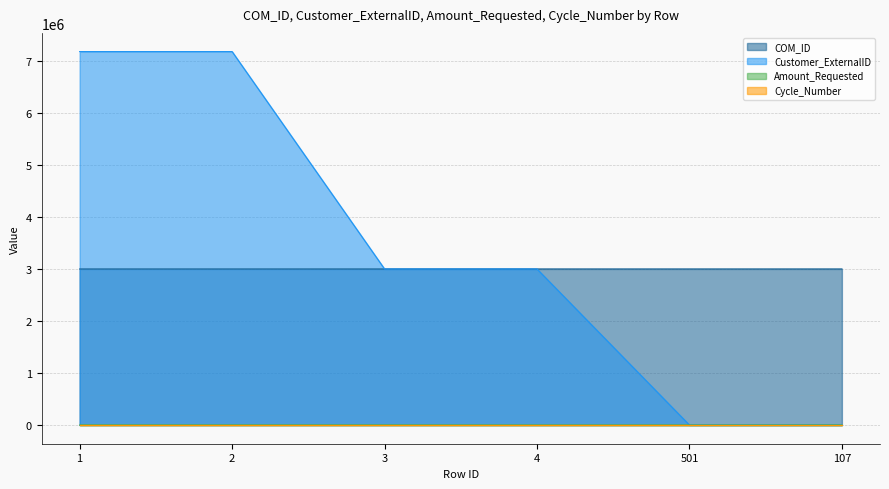

How many data points in COM_ID are less than 3000862?

3